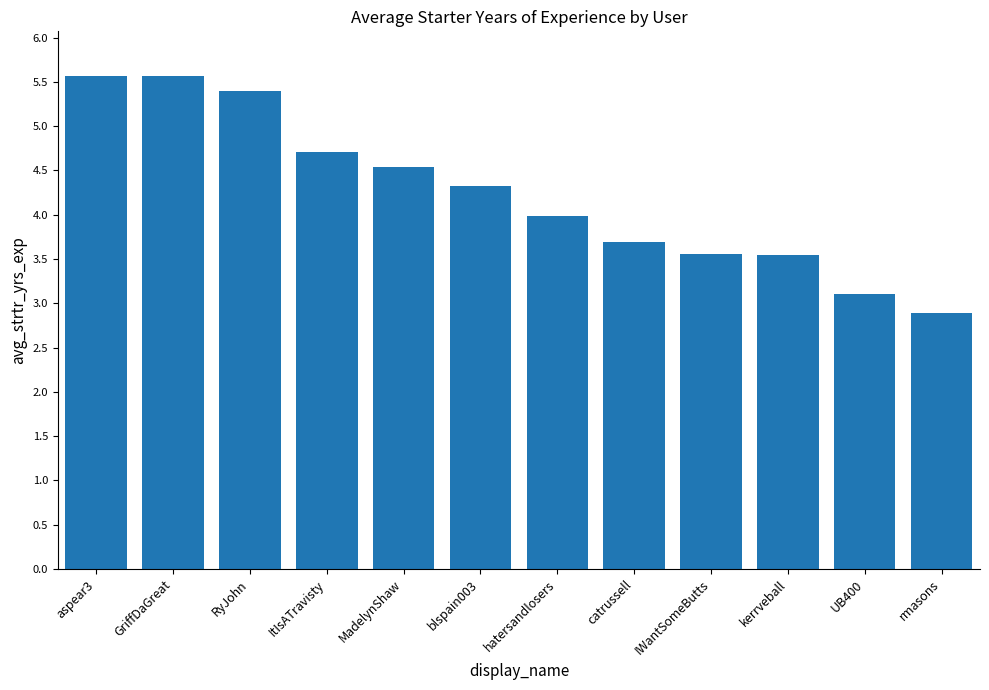

Does the chart contain any negative values?

No